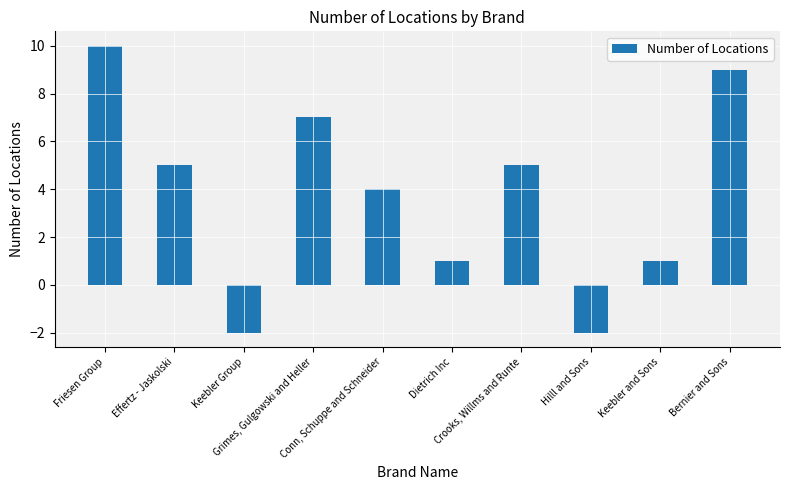

What is the change in value from Grimes, Gulgowski and Heller to Keebler and Sons?

-6